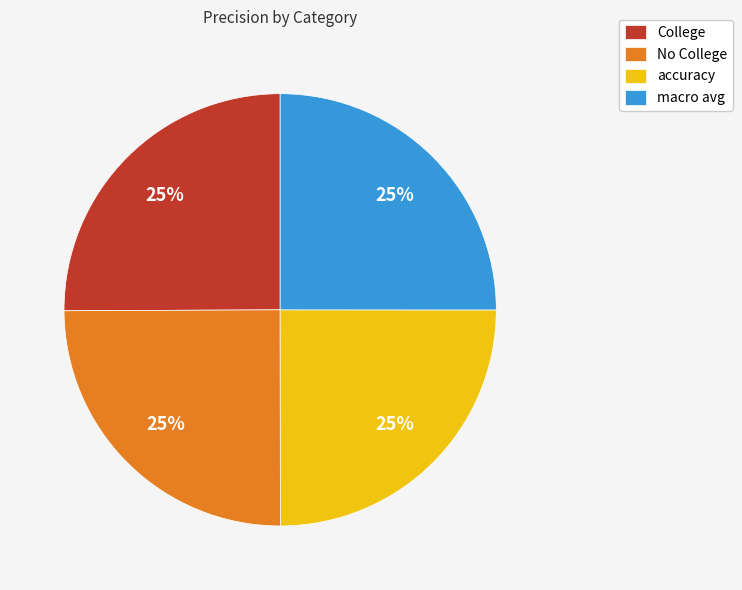

How many slices are in this pie chart?

4